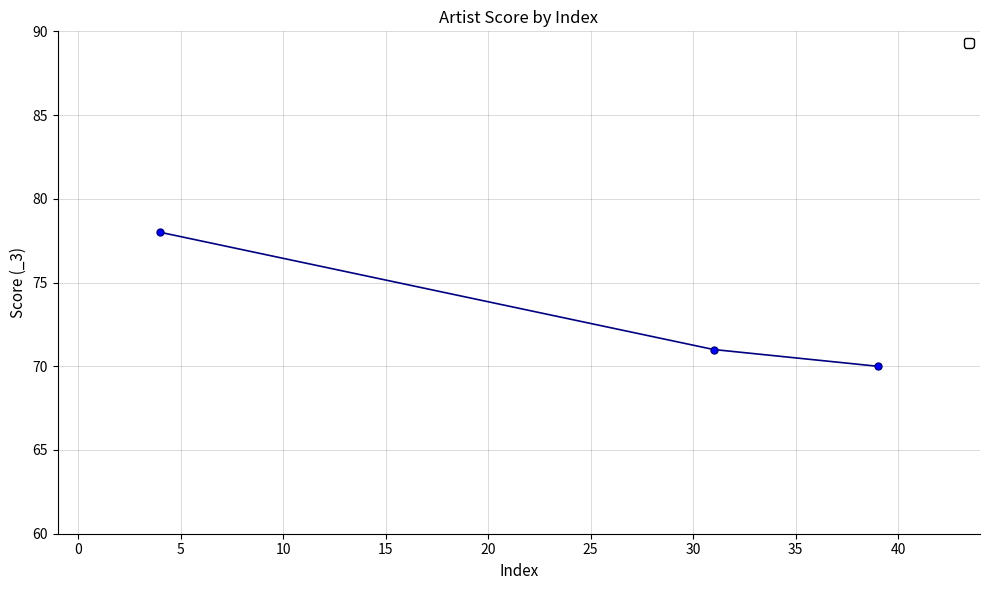

What is the value of the 1st point from the left?

78